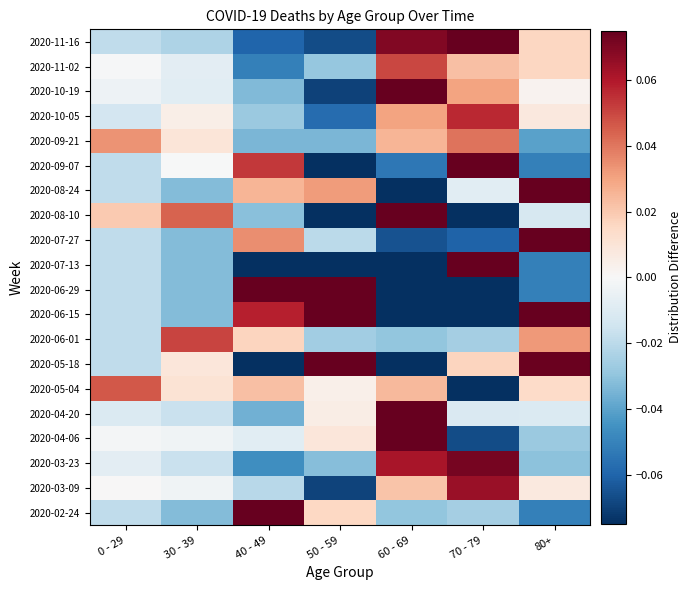

Which series has the widest spread of values?

2020-07-13